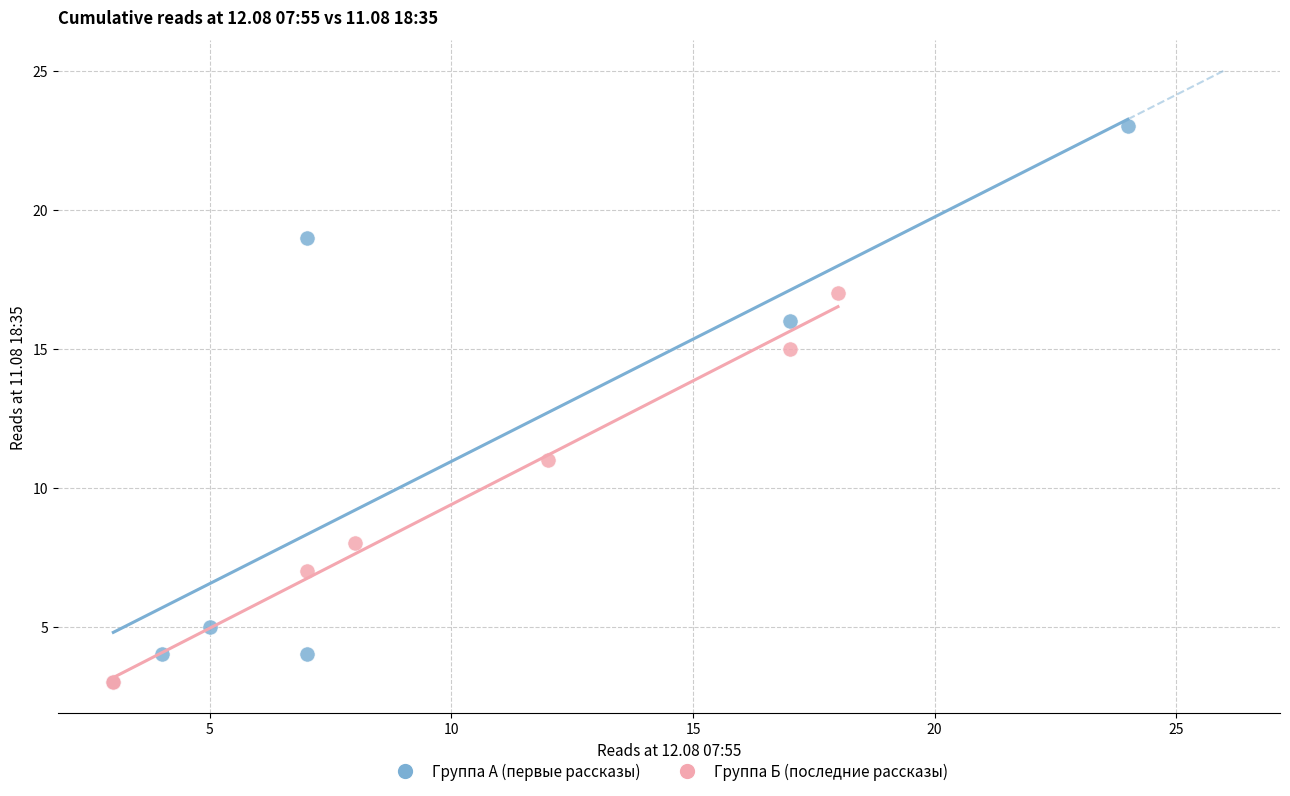

Which series reaches the maximum Y coordinate?

Группа А (первые рассказы)